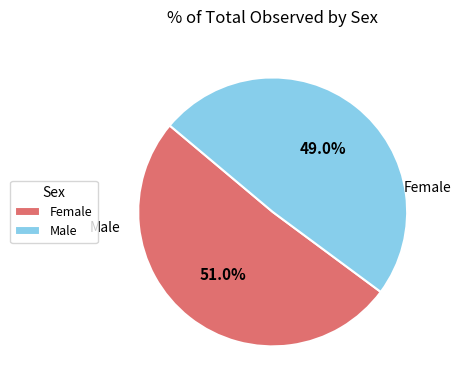

Does any single category account for the majority?

Yes